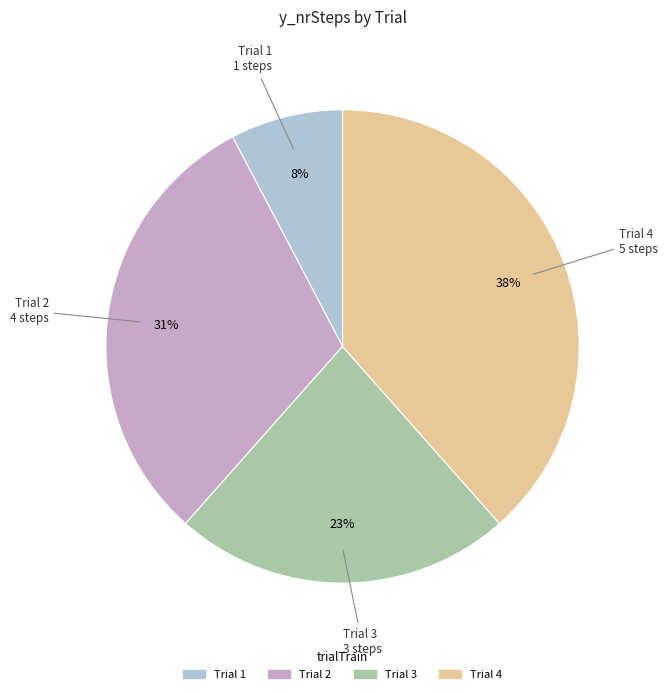

To the nearest percent, what is the average slice percentage?

25%